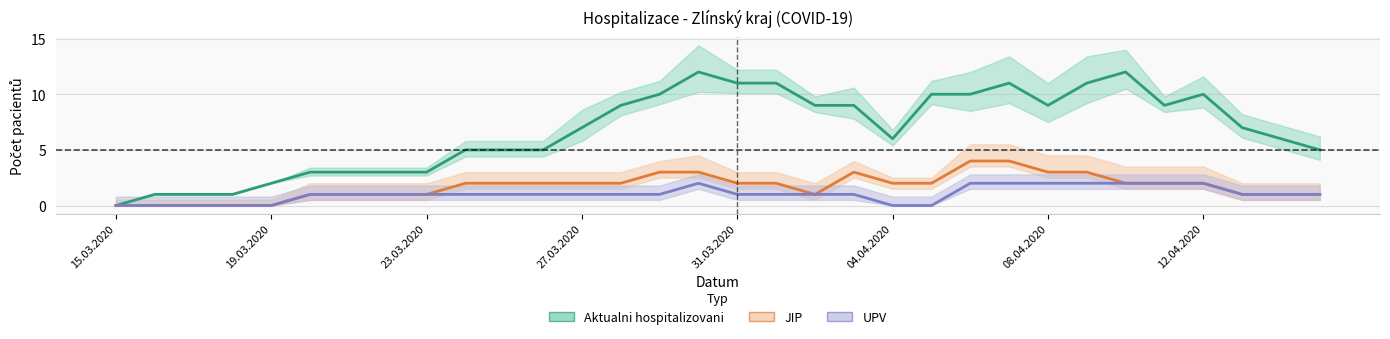

At 19, list the series in order from smallest to largest.

UPV, JIP, Aktualni hospitalizovani